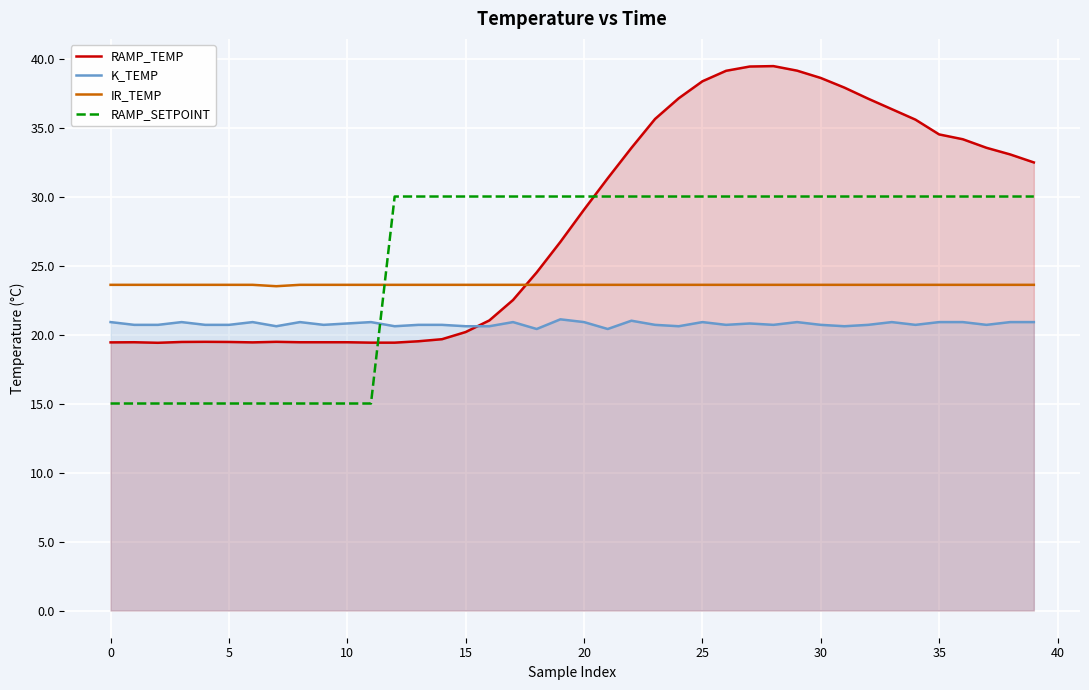

Which series has the largest range (max minus min)?

RAMP_TEMP